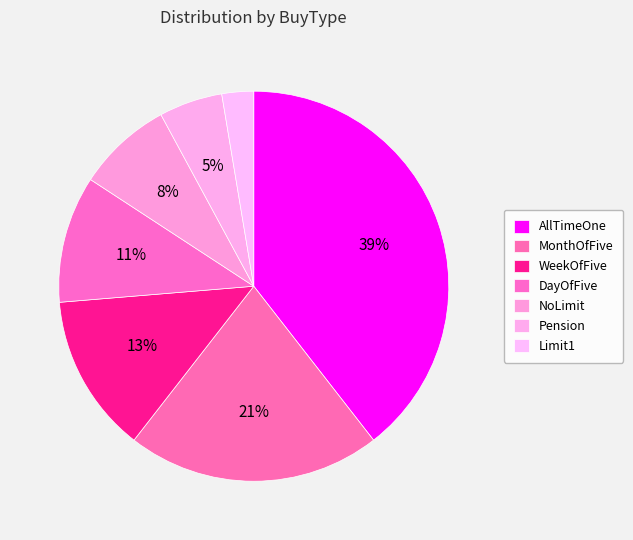

To the nearest percent, what is the average slice percentage?

14%